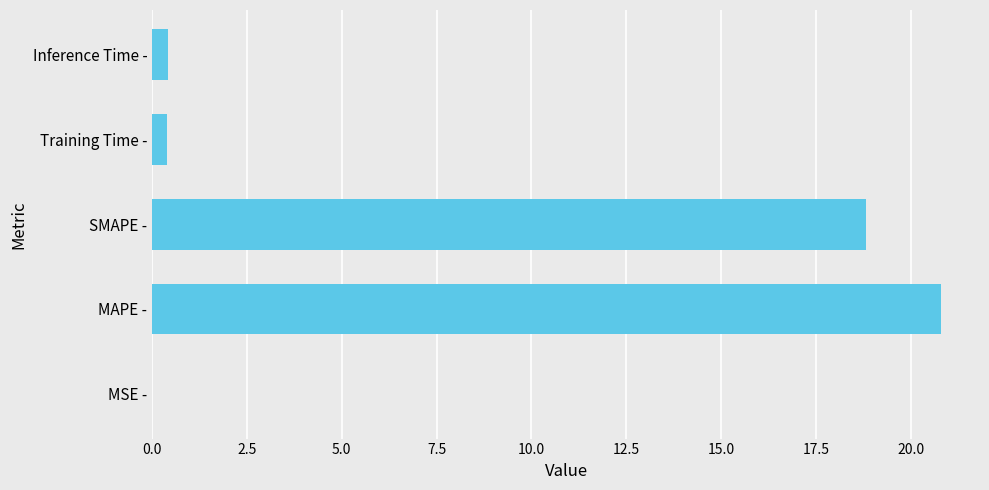

The chart shows a value of 20.8 at MAPE -. True or false?

True